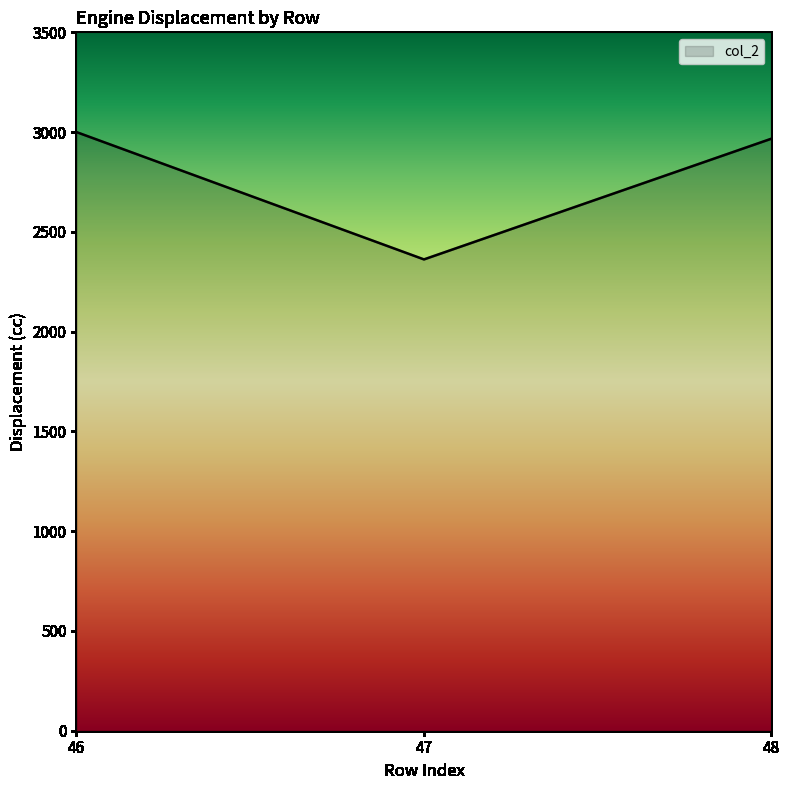

Approximately how many times larger is the value at 48 compared to 47?

1.3